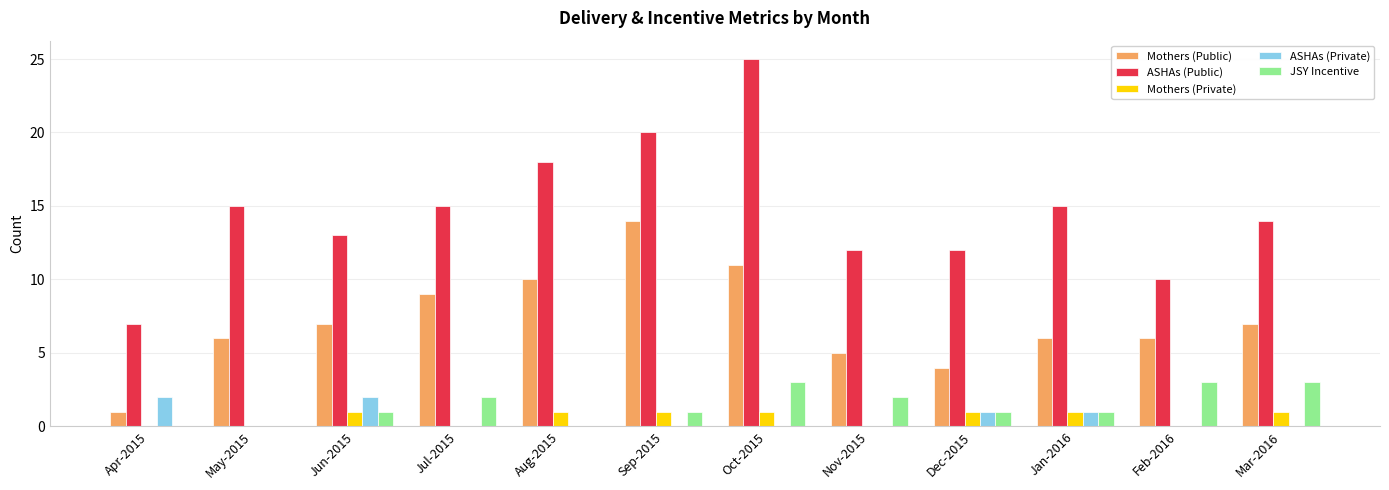

Which series changed the most between Apr-2015 and Aug-2015?

ASHAs (Public)